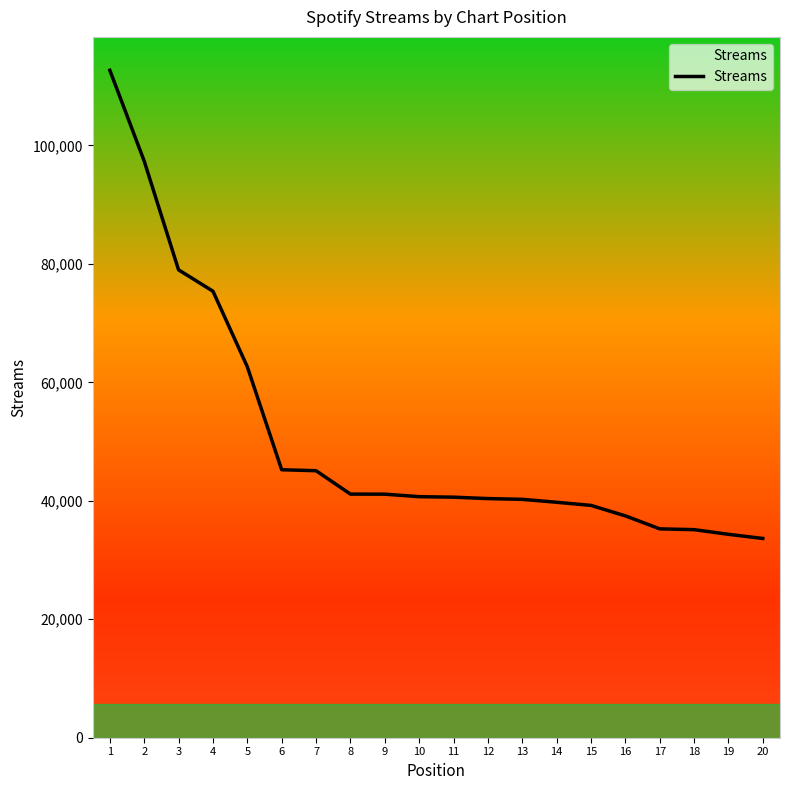

How many categories are shown in the chart?

20